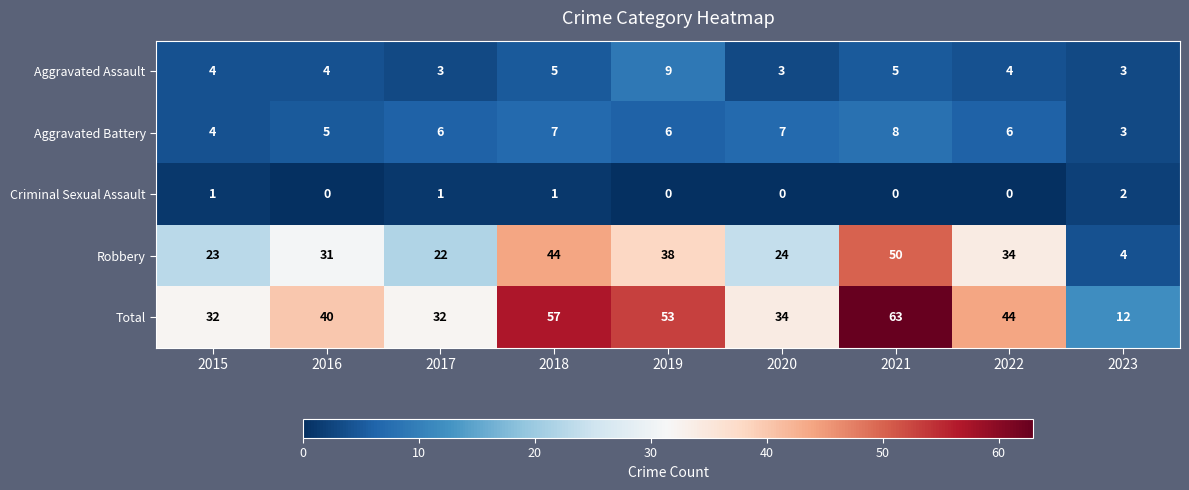

What is the spread (max minus min) of values at 2023?

10